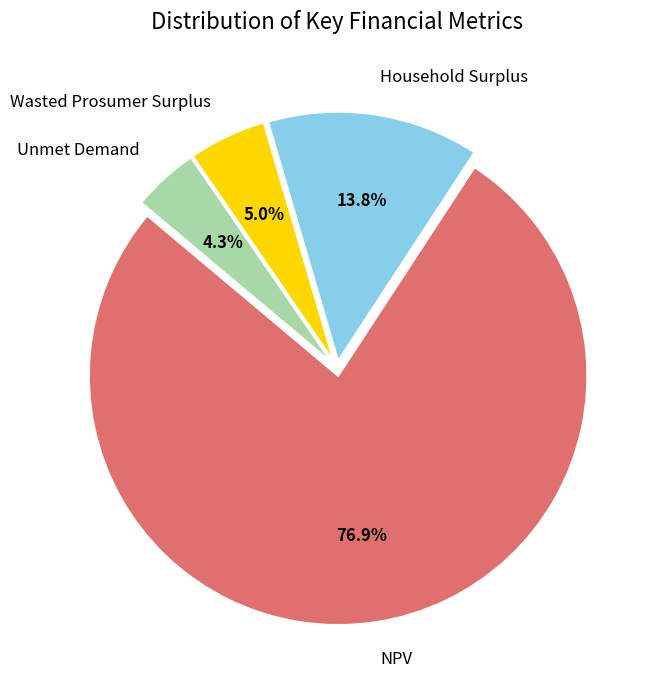

Which slice represents more than half of the pie?

NPV